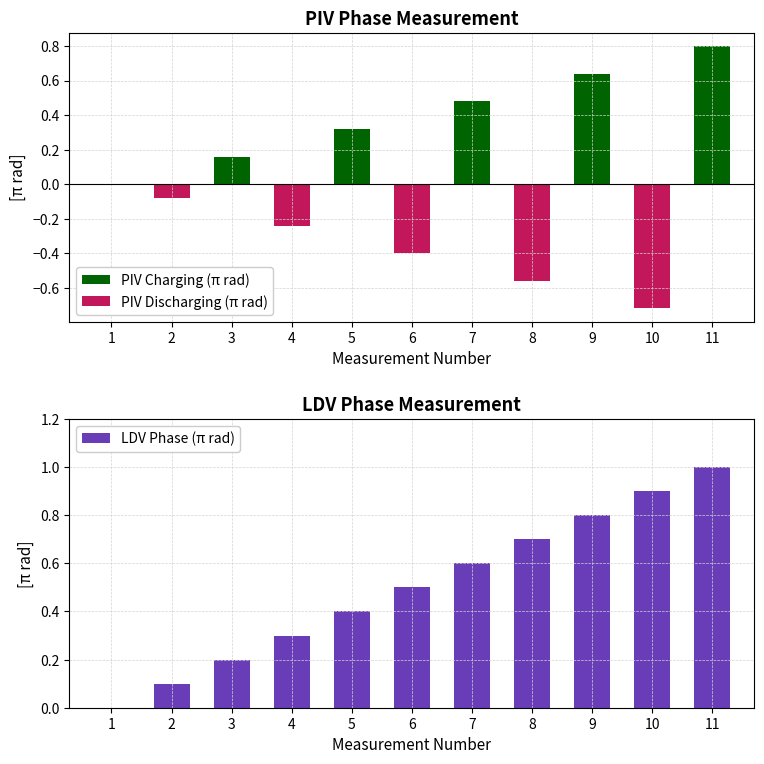

The LDV Phase (π rad) series shows 0.1 at 7. True or false?

False